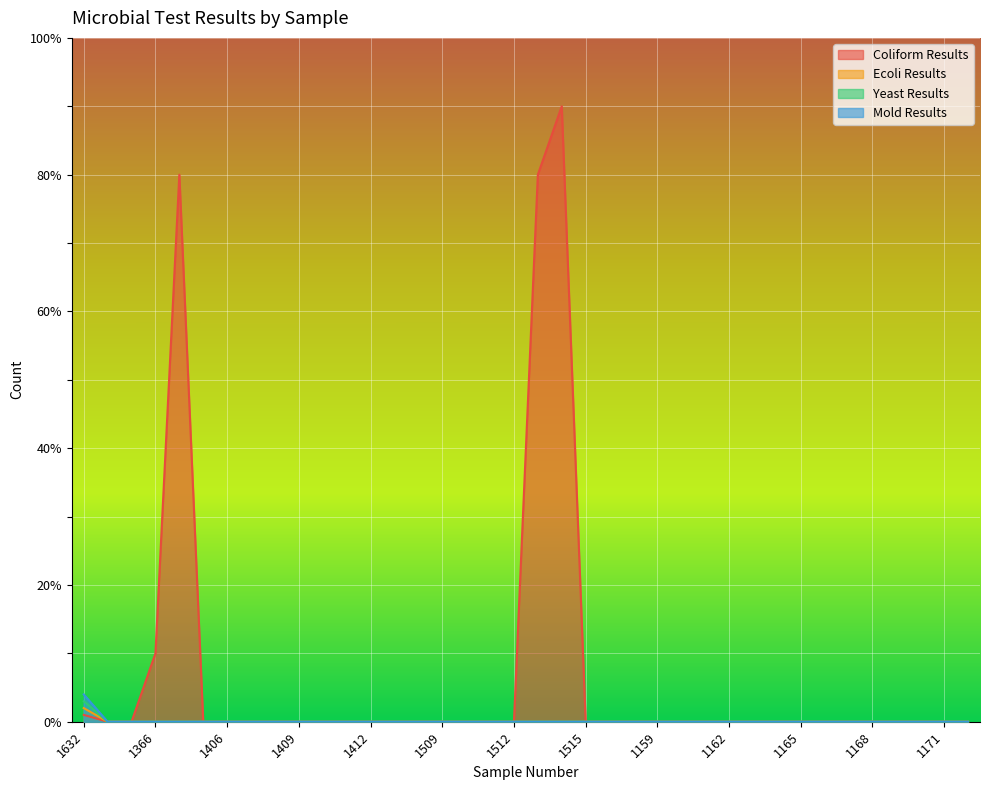

Between 1158 and 1161, which series saw the biggest shift?

Coliform Results